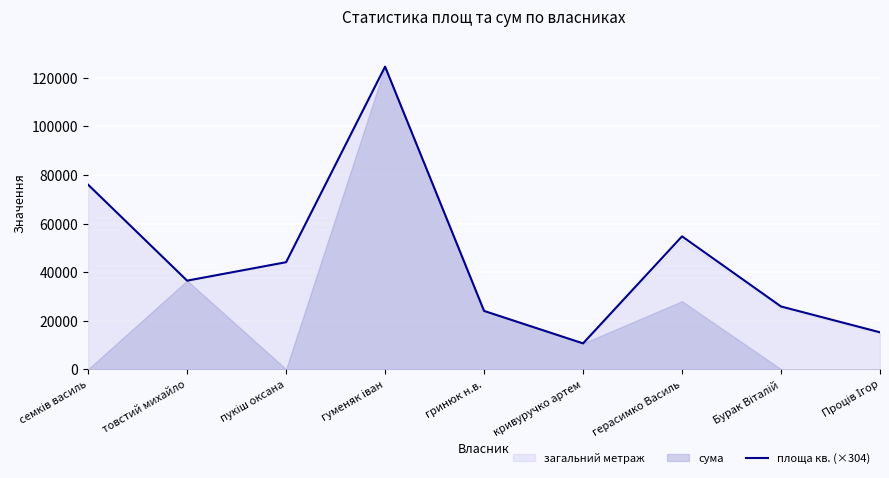

Where is the data nearest to the value 67640?

семків василь